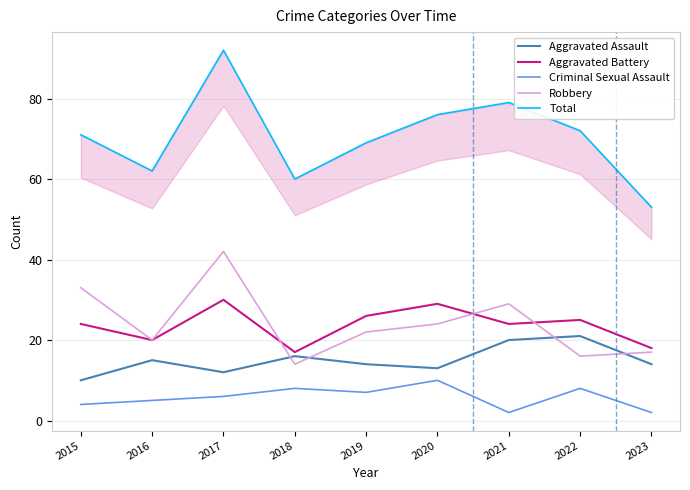

At how many categories does at least one series exceed 21?

9